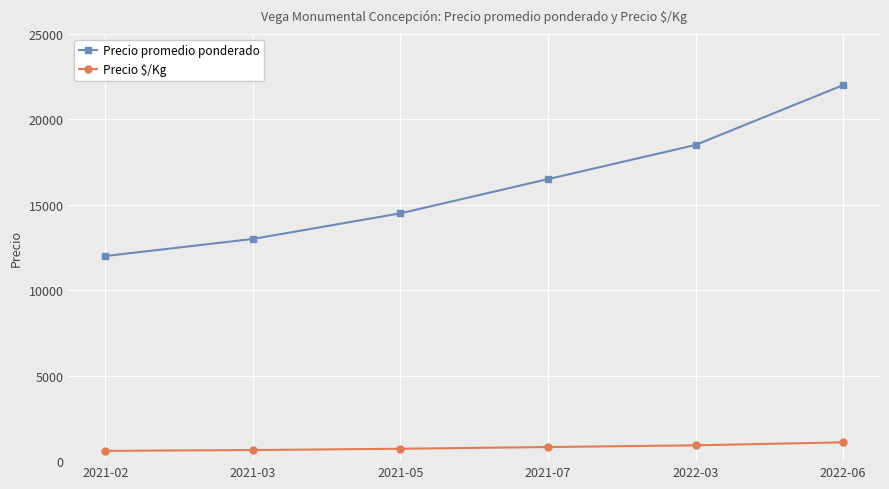

At how many categories does at least one series exceed 17403?

2